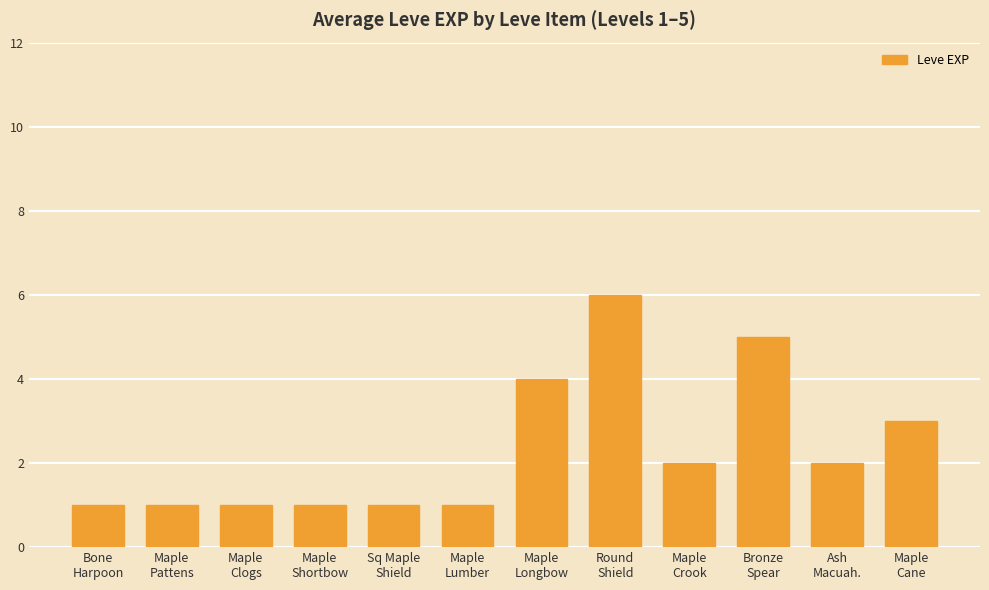

Reading right to left, extract all data points from this chart.

3	2	5	2	6	4	1	1	1	1	1	1